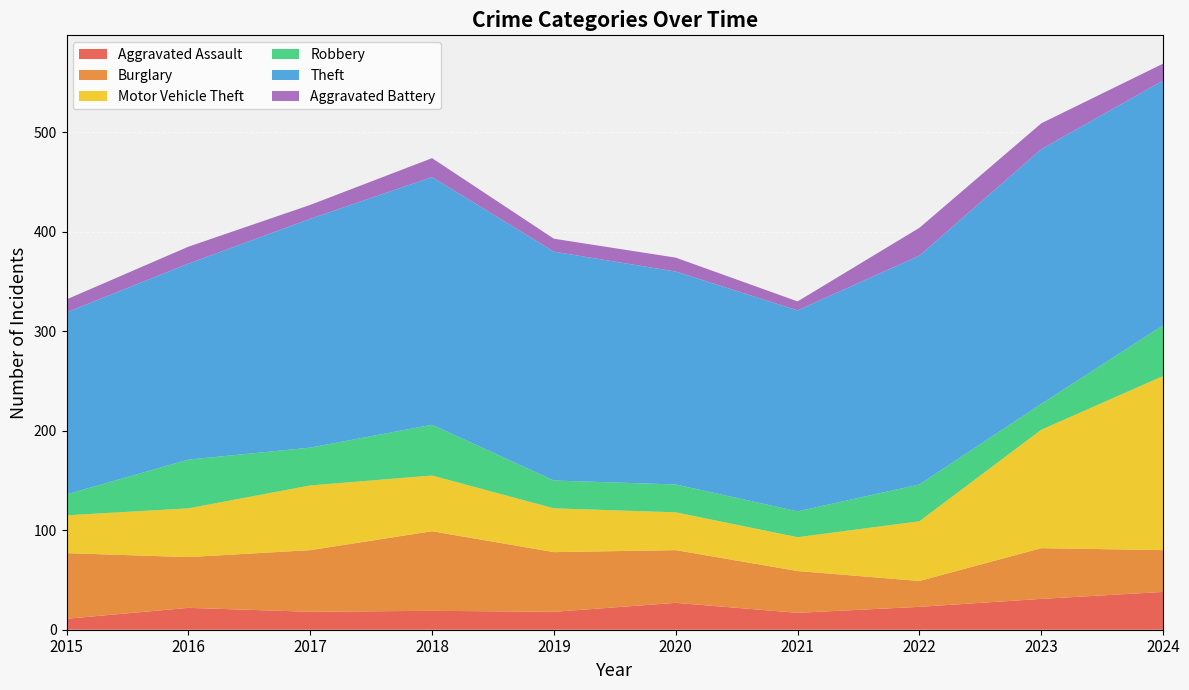

Reading left to right, what are all the values shown in this chart?

Aggravated Assault: 2015=11	2016=22	2017=18	2018=19	2019=18	2020=27	2021=17	2022=23	2023=31	2024=38
Burglary: 2015=66	2016=51	2017=62	2018=80	2019=60	2020=53	2021=42	2022=26	2023=51	2024=42
Motor Vehicle Theft: 2015=38	2016=49	2017=65	2018=56	2019=44	2020=38	2021=34	2022=60	2023=119	2024=175
Robbery: 2015=21	2016=49	2017=38	2018=51	2019=28	2020=28	2021=26	2022=37	2023=26	2024=51
Theft: 2015=183	2016=197	2017=230	2018=249	2019=230	2020=214	2021=202	2022=230	2023=256	2024=246
Aggravated Battery: 2015=13	2016=17	2017=14	2018=19	2019=13	2020=14	2021=9	2022=28	2023=26	2024=17